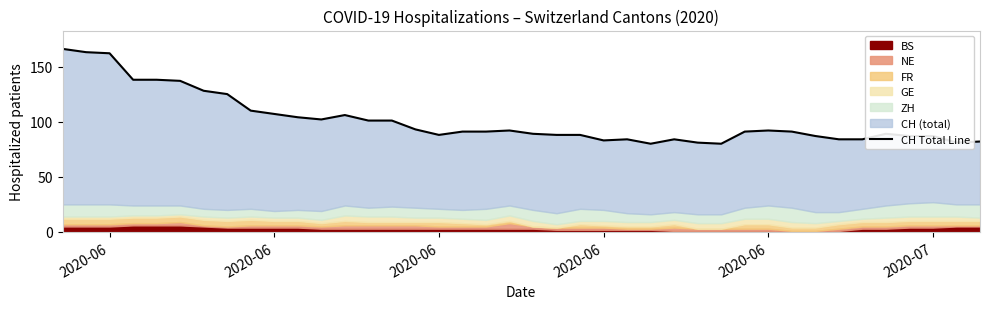

What is the difference between the second highest and second lowest values?

83